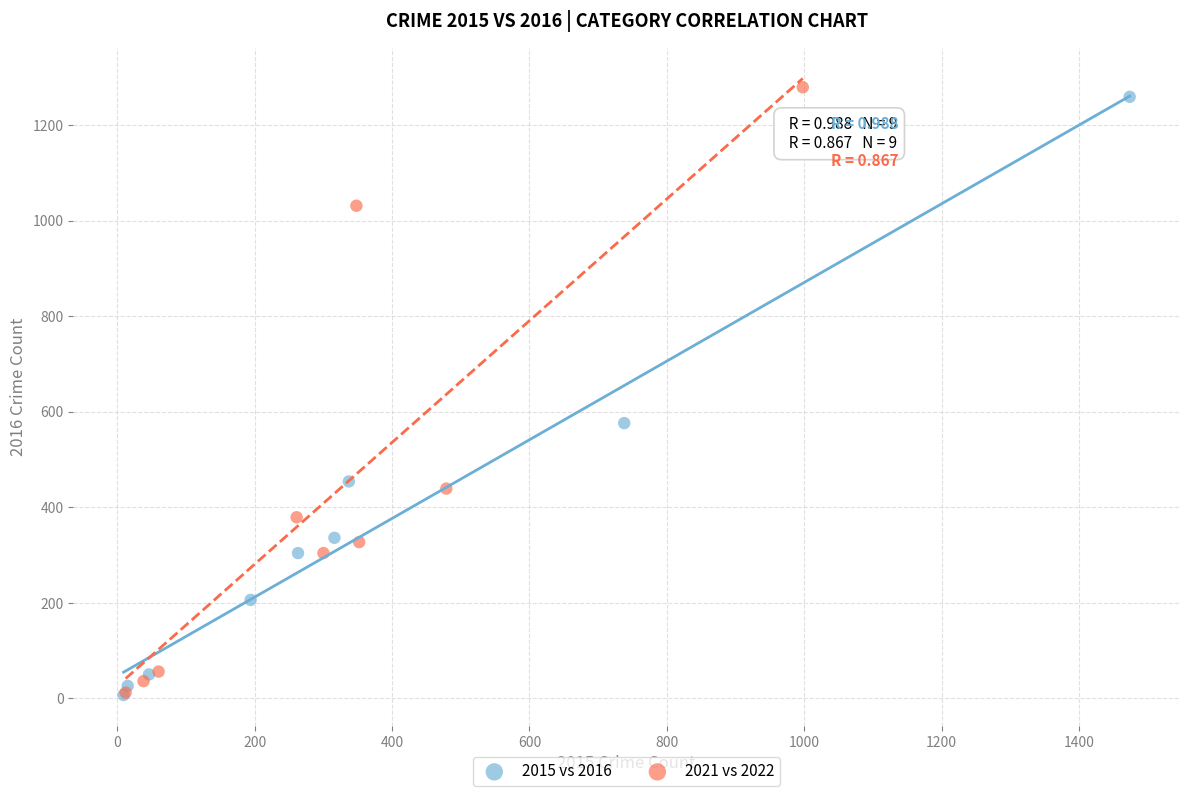

Which series has the widest spread of Y values?

2021 vs 2022